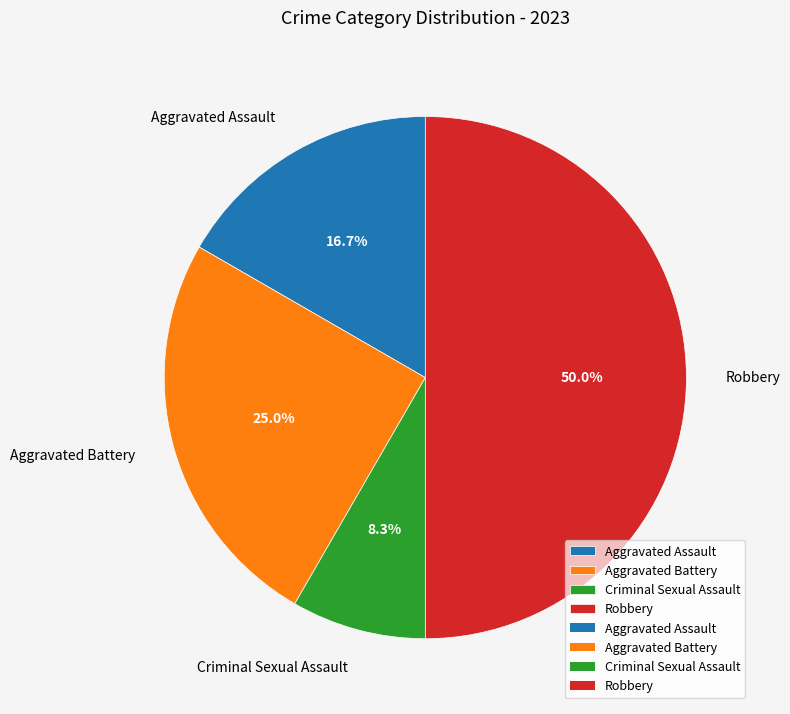

Rank the categories by value from highest to lowest.

Robbery, Aggravated Battery, Aggravated Assault, Criminal Sexual Assault